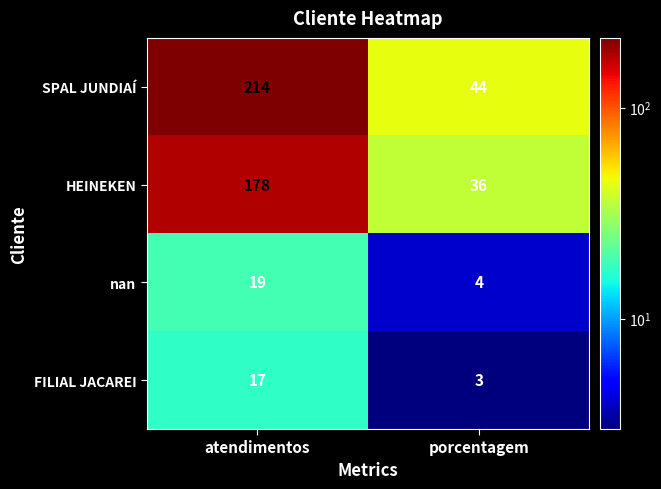

What is the sum of the FILIAL JACAREI values at porcentagem and atendimentos?

20